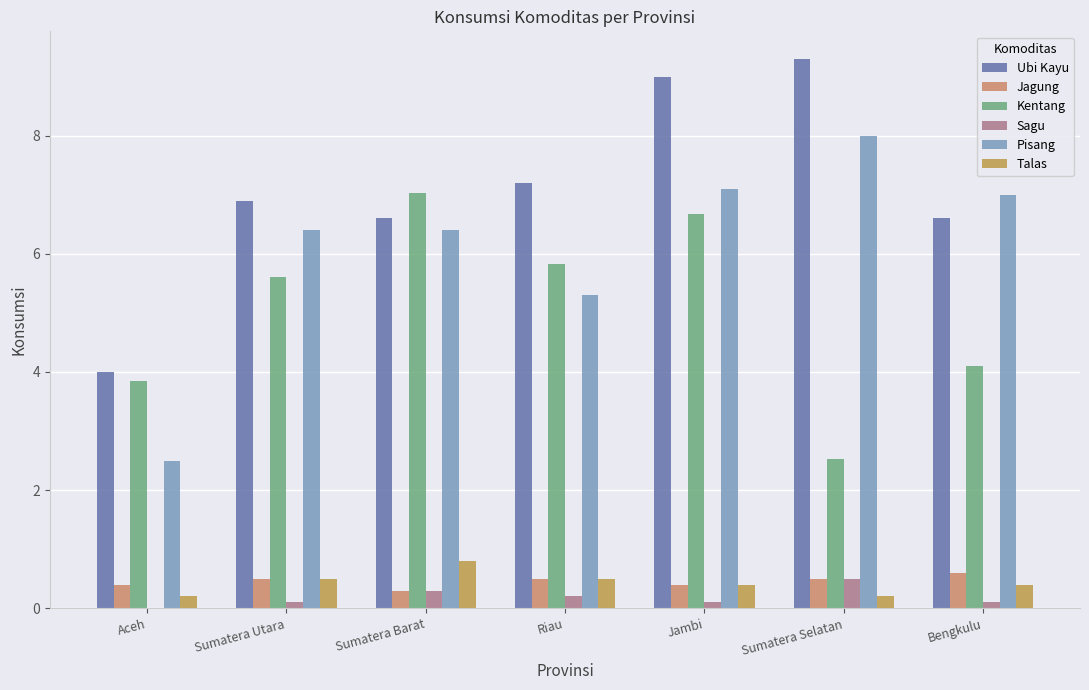

How many groups of bars are there?

7